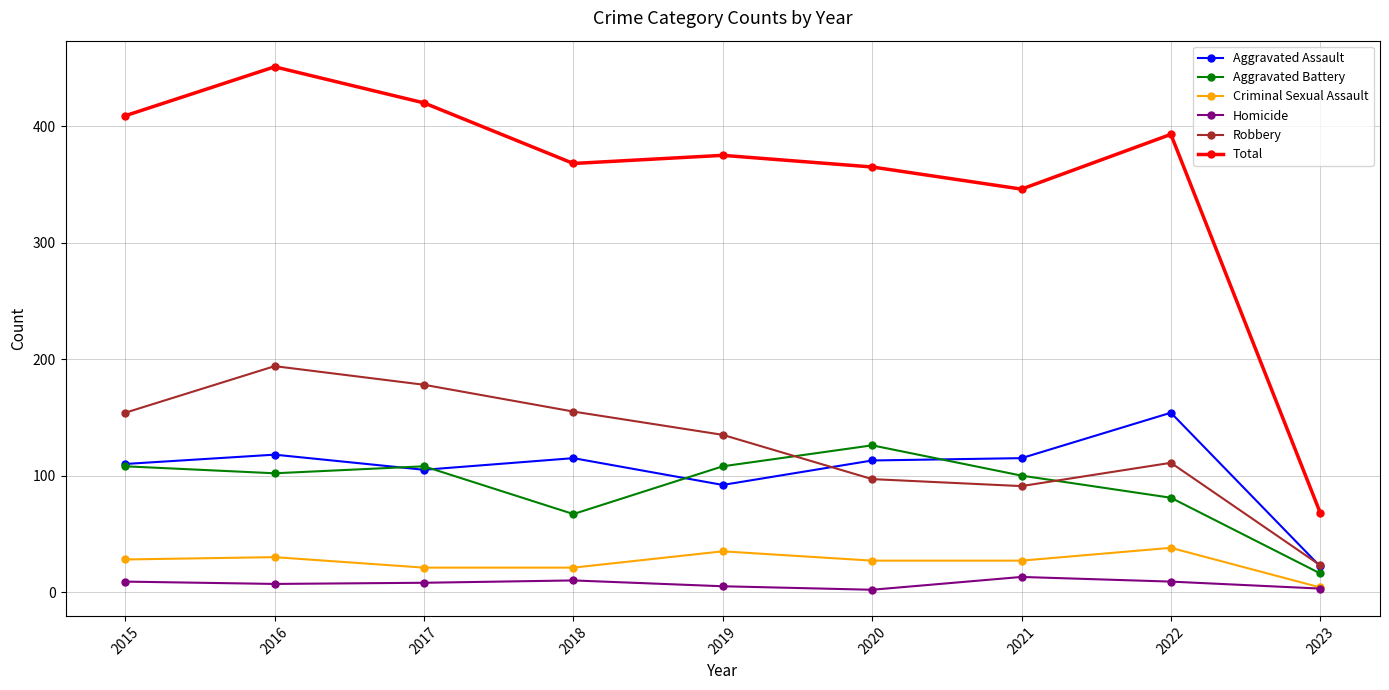

At how many categories does at least one series exceed 302?

8